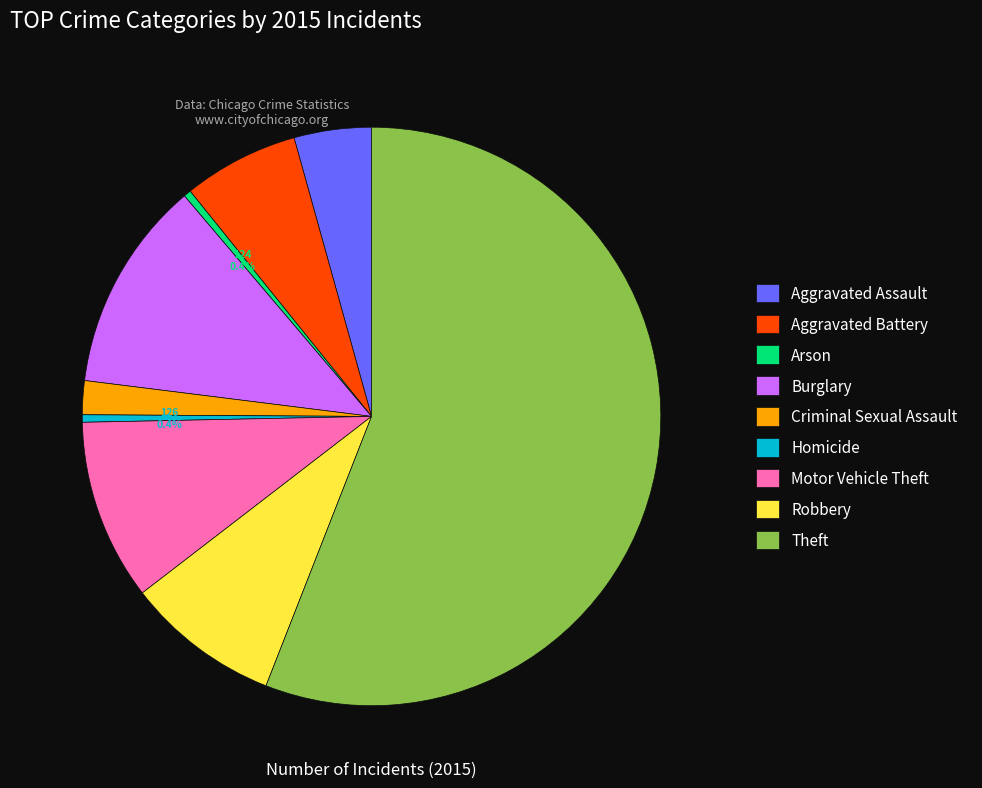

What is the total percentage of Criminal Sexual Assault and Burglary?

13.7%